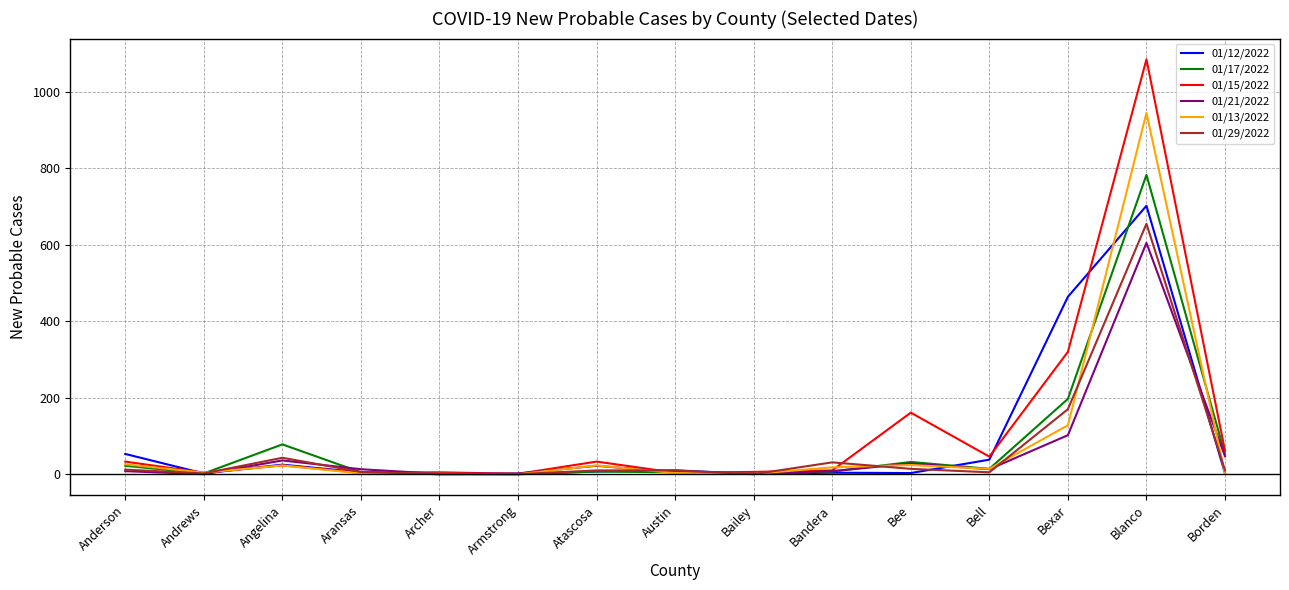

At which category is the sum across all series the highest?

Blanco